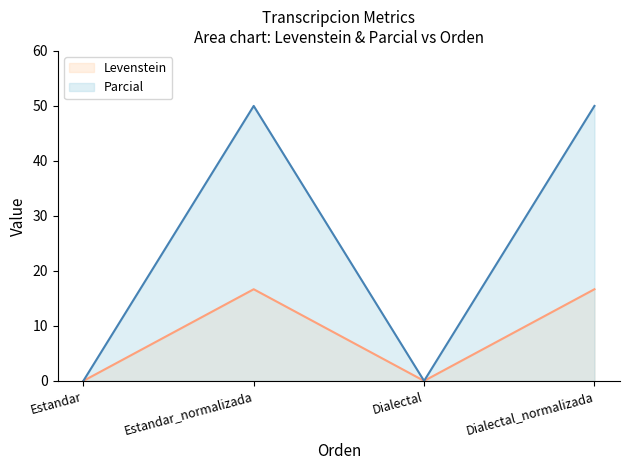

What is the sum of all Parcial values?

100.0